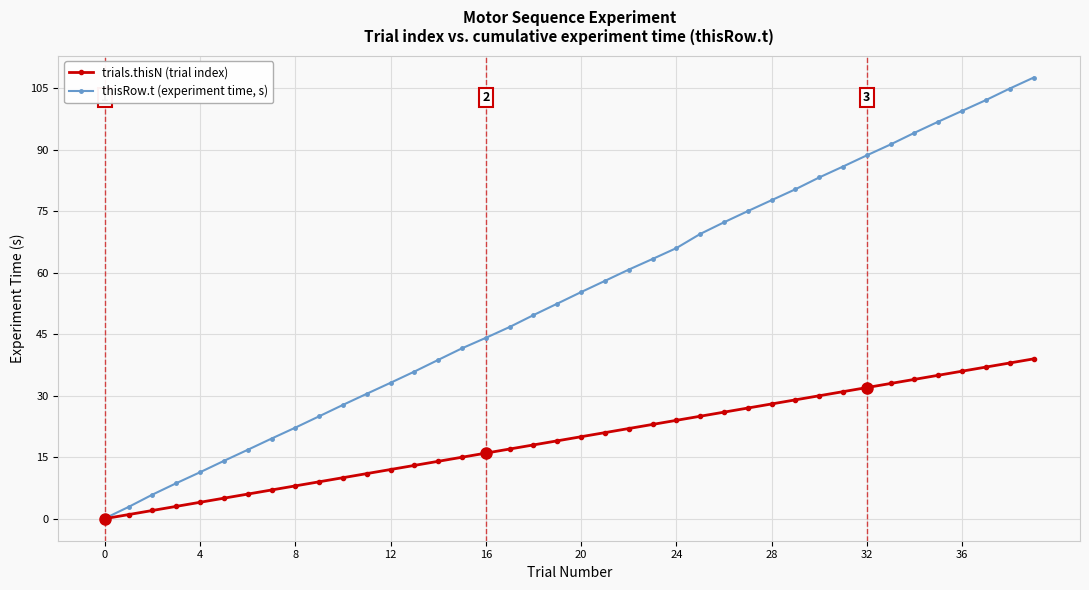

Which series has the largest total across all categories?

thisRow.t (experiment time, s)